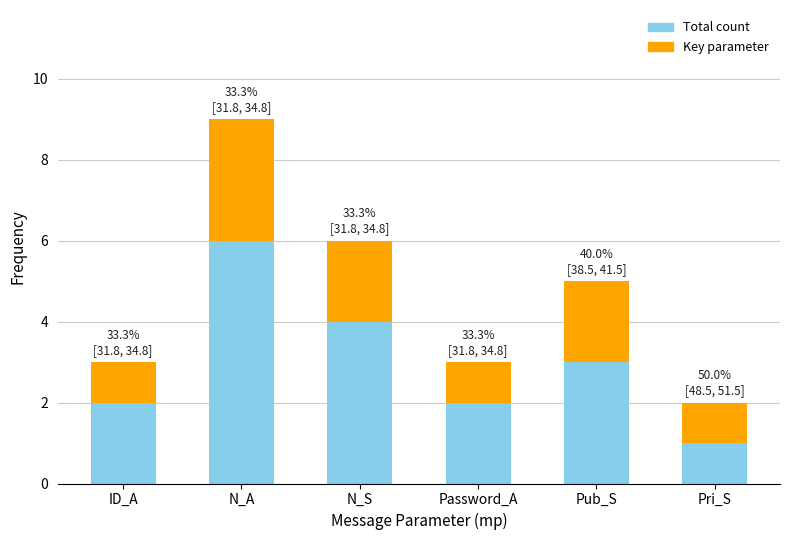

What is the label of the 5th bar from the right?

N_A